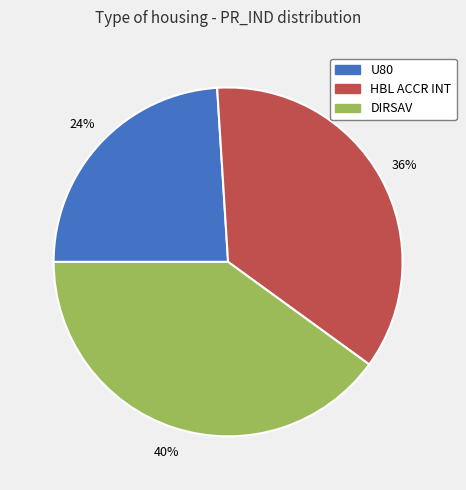

What is the smallest slice in the pie chart?

U80